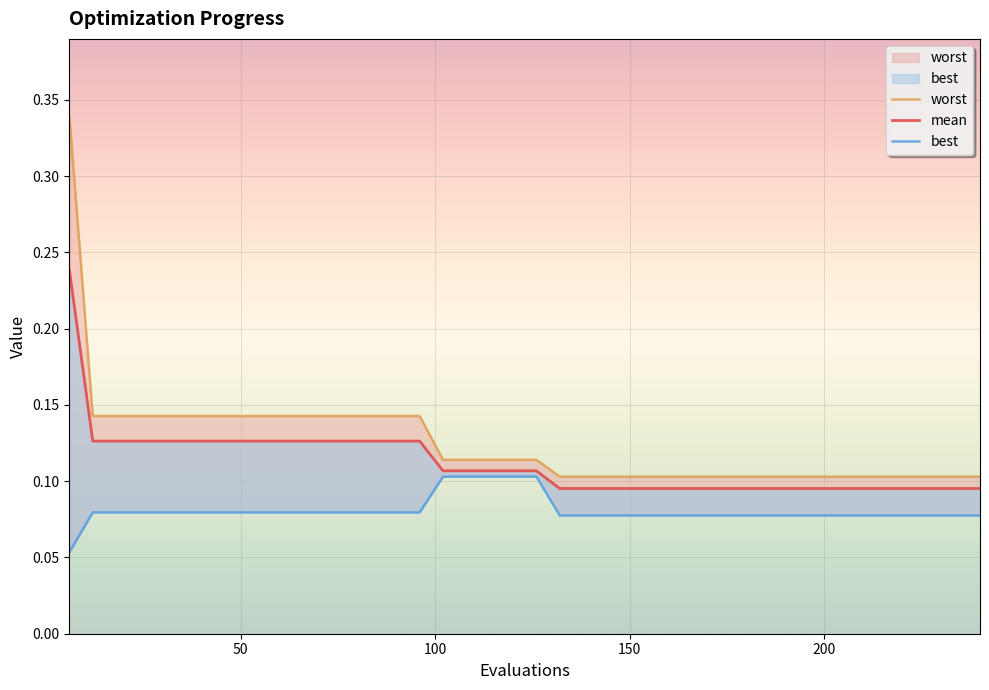

How many mean values are between 0 and 1?

40